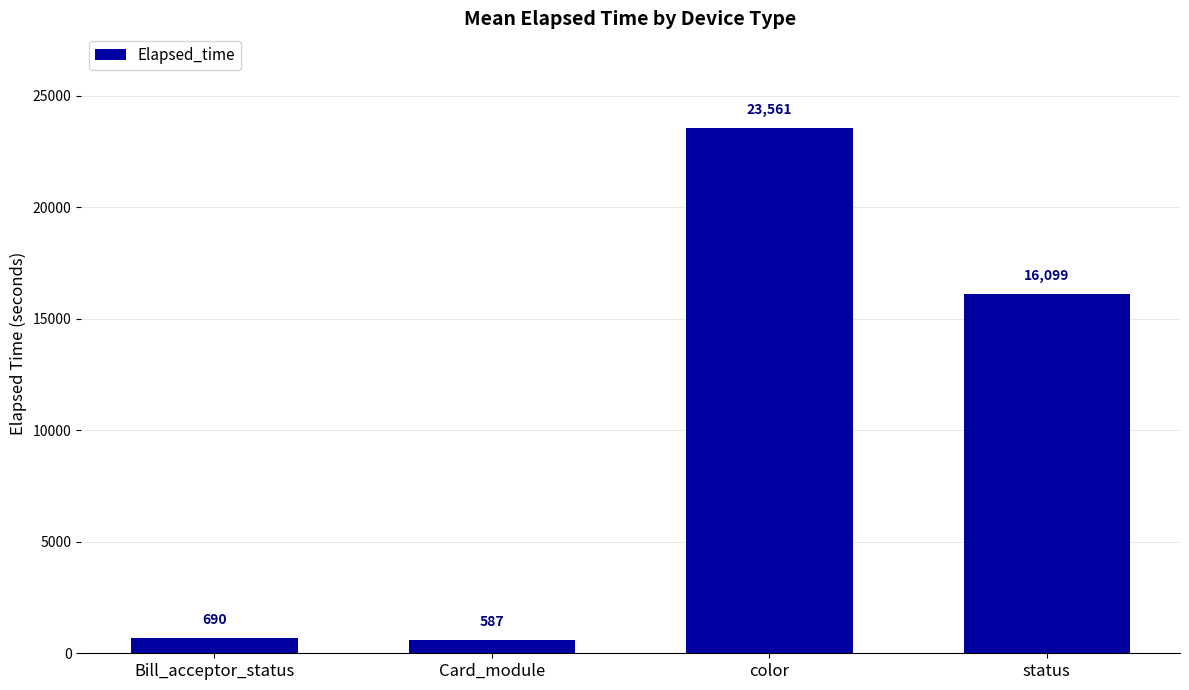

What is the sum of all values?

40938.1